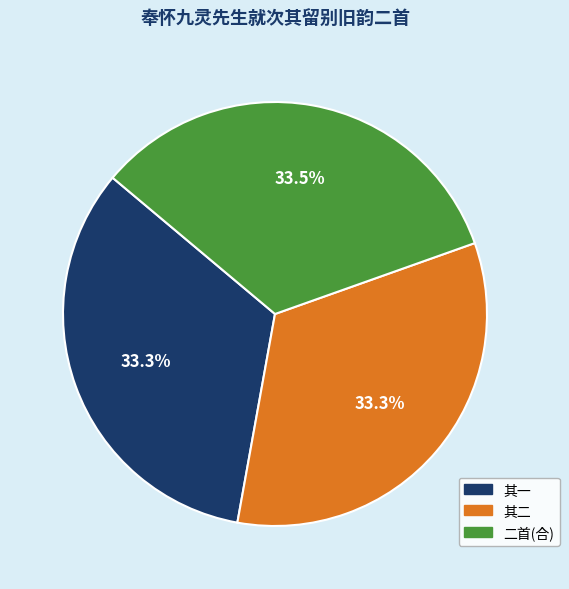

Is there any slice that represents more than half of the pie?

No